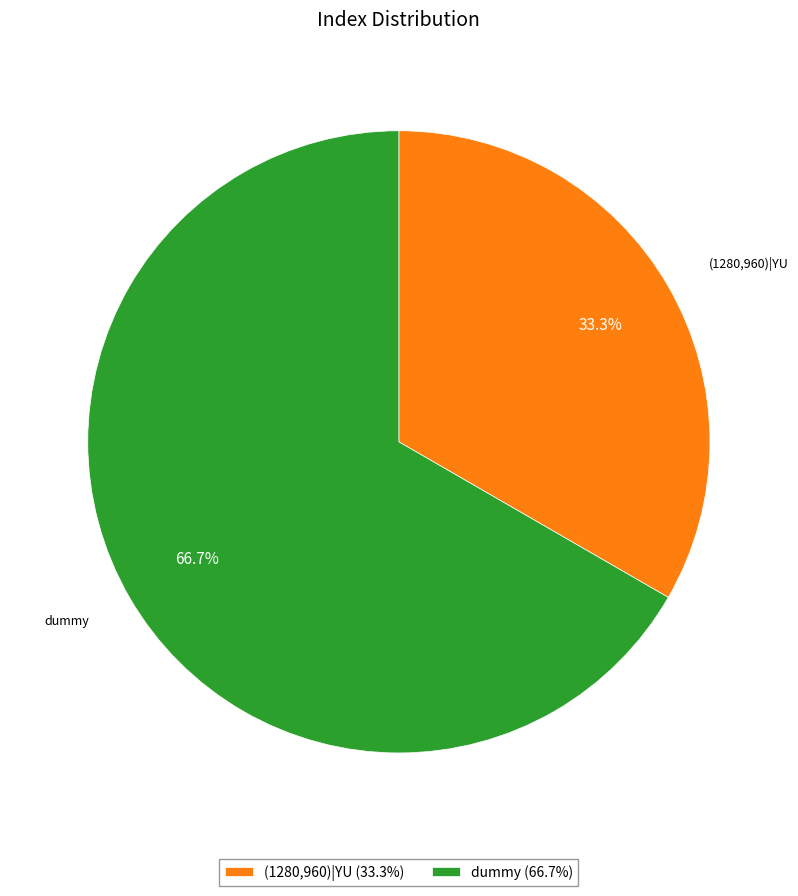

Rank the categories by value from highest to lowest.

dummy (66.7%), (1280,960)|YU (33.3%)